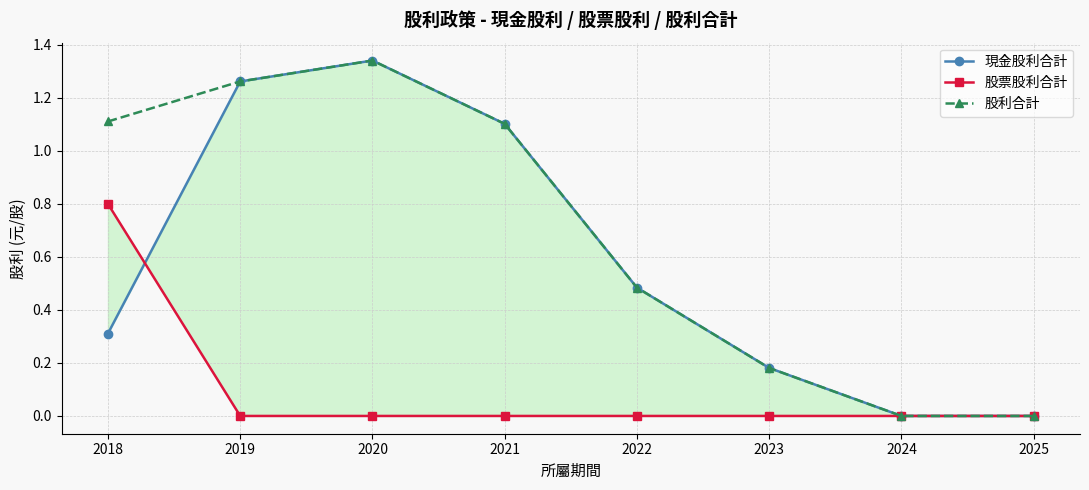

True or false: 股利合計 and 現金股利合計 intersect in this chart.

False